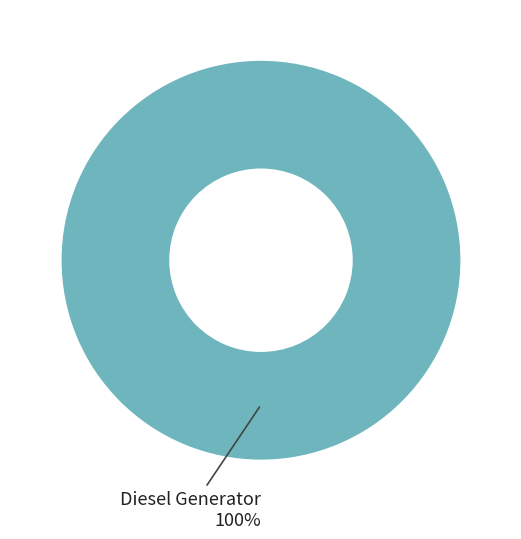

Which category accounts for the majority?

Diesel Generator